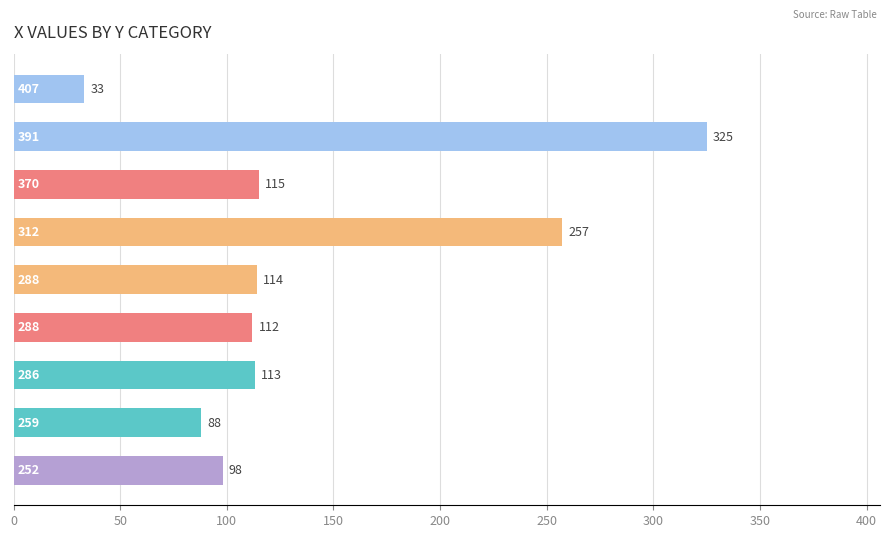

What is the sum of all values?

1255